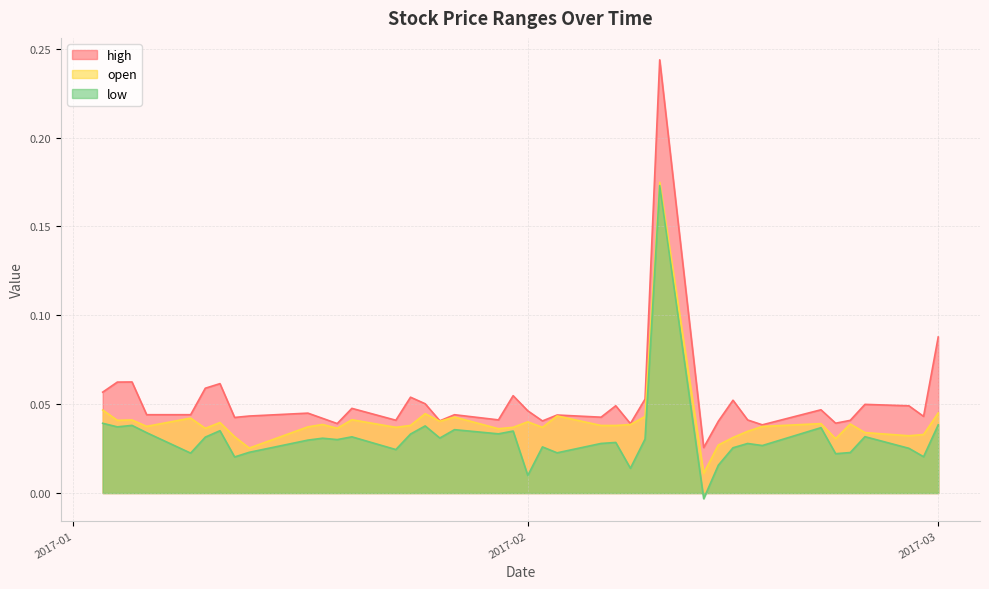

At which label is high closest to 0?

2017-02-13